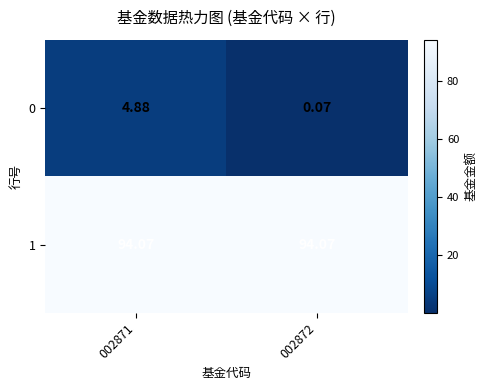

How many series are shown in this chart?

2